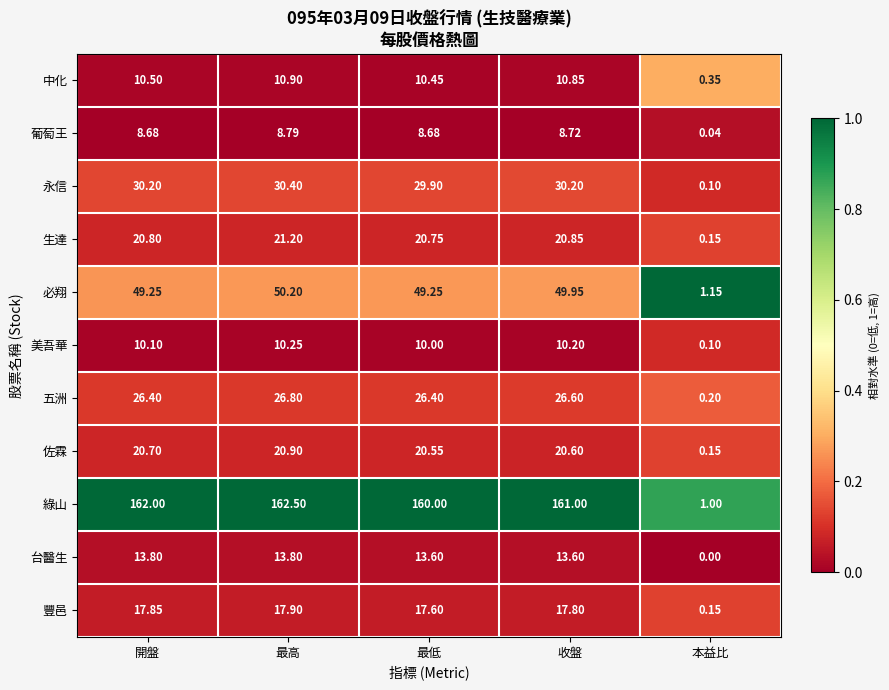

Which series has the widest spread of values?

綠山